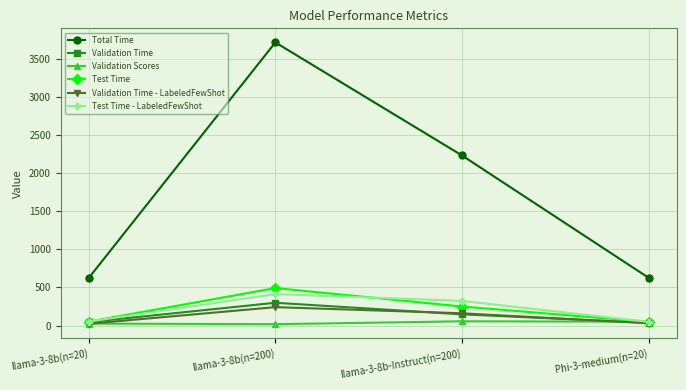

Where does the Total Time series first go above 2233?

llama-3-8b(n=200)